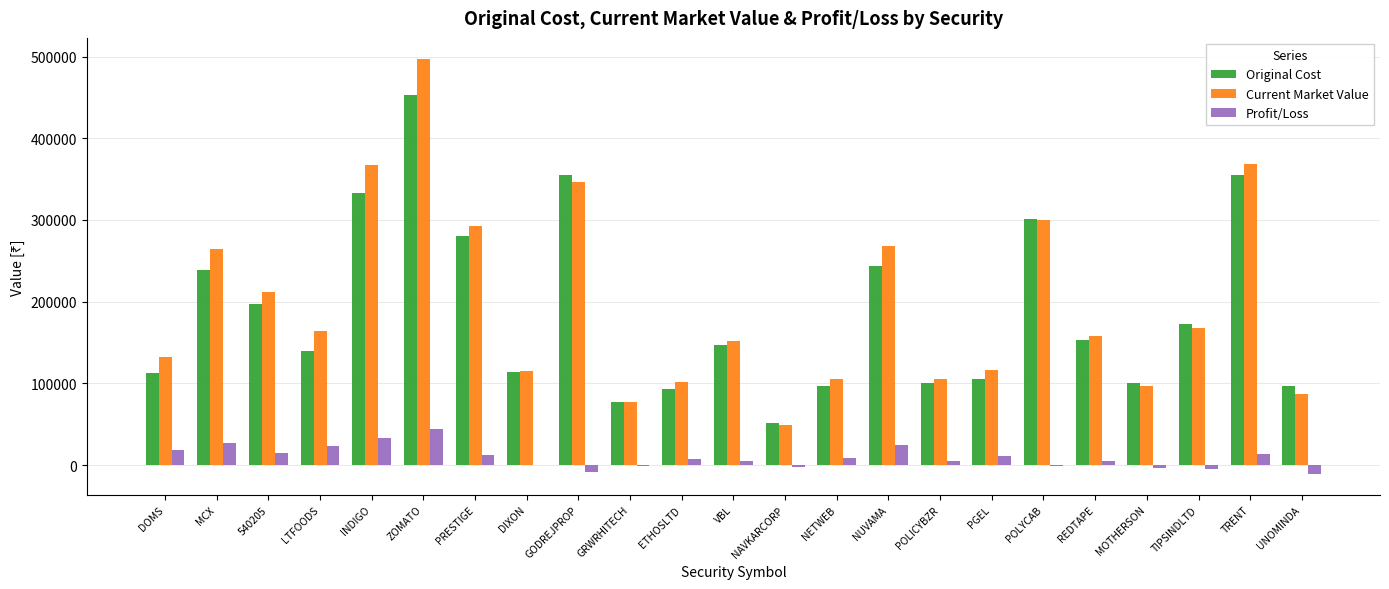

How many groups of bars are there?

23